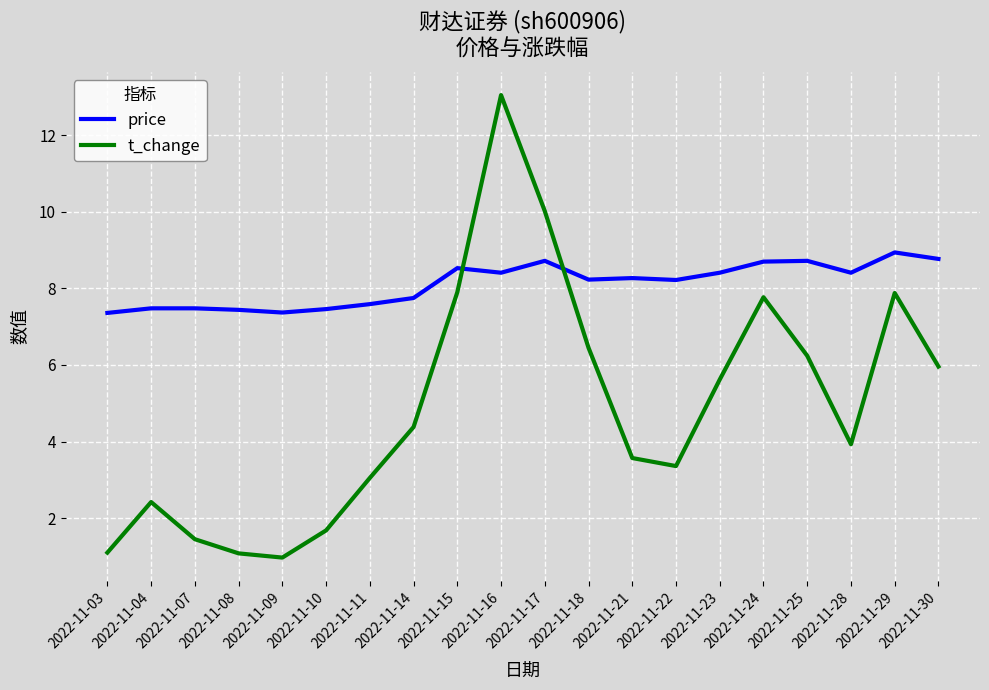

Where do price and t_change first cross each other?

2022-11-15 and 2022-11-16